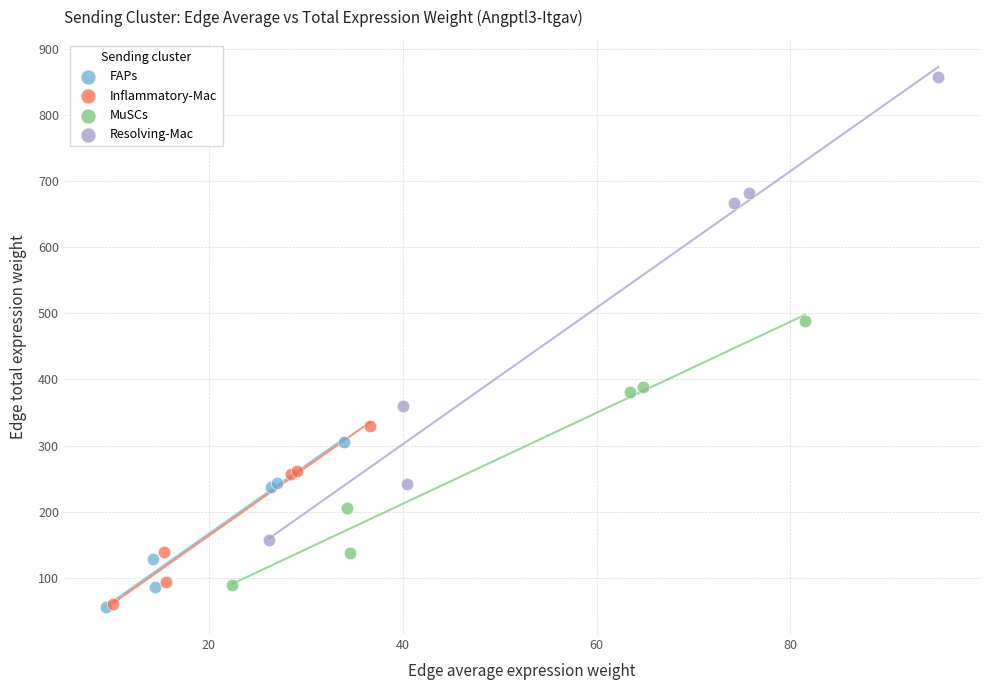

Which series has the largest Y range (max minus min)?

Resolving-Mac